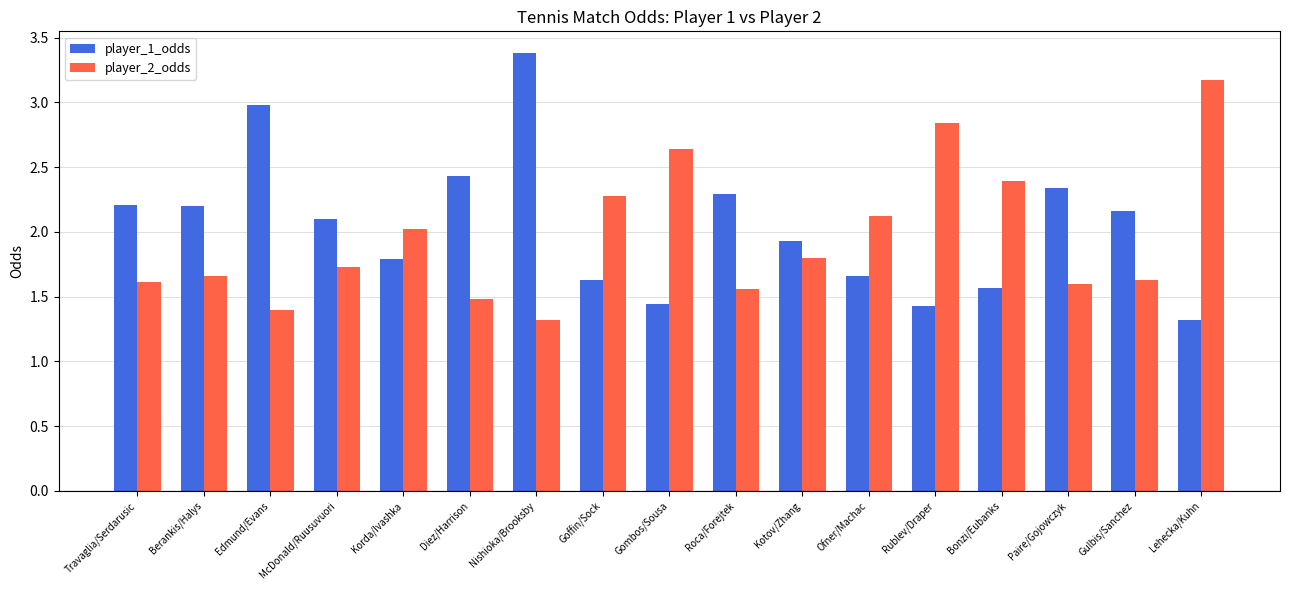

At which label does player_1_odds reach its minimum?

Lehecka/Kuhn